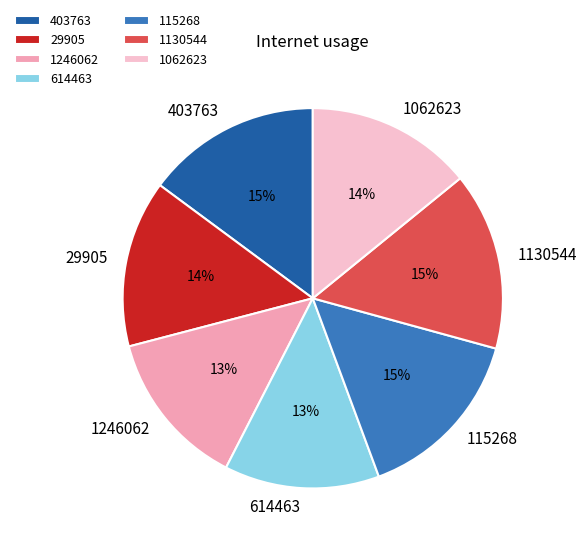

Combined, do 1130544 and 29905 account for over 50%?

No